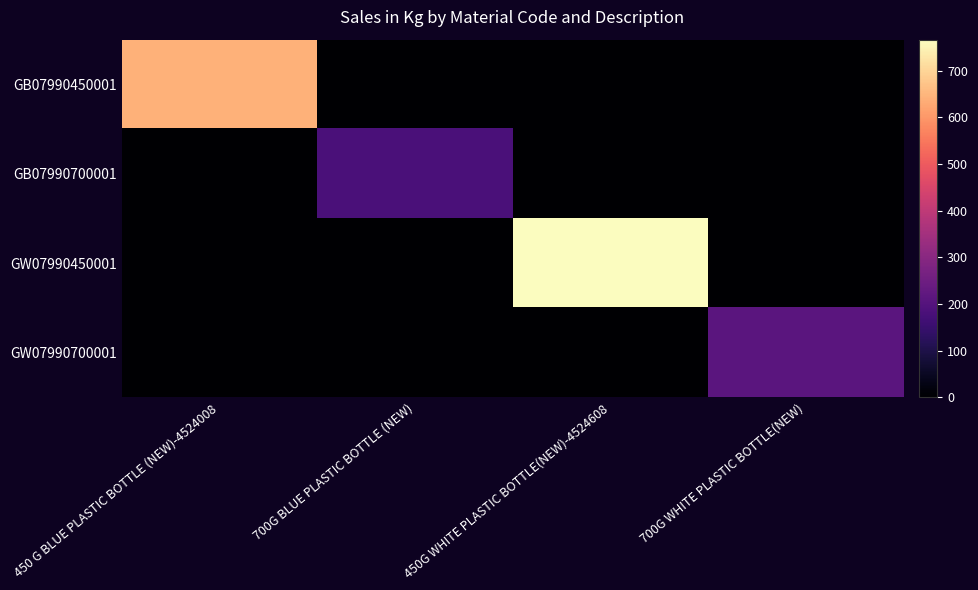

Count the number of categories in the chart.

4